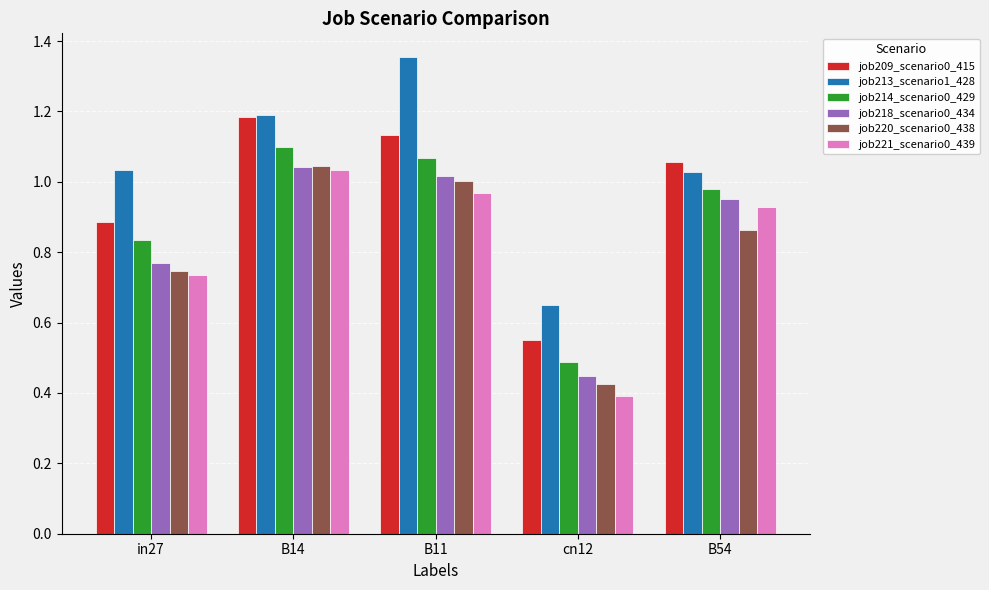

What is the spread (max minus min) of values at B14?

0.2